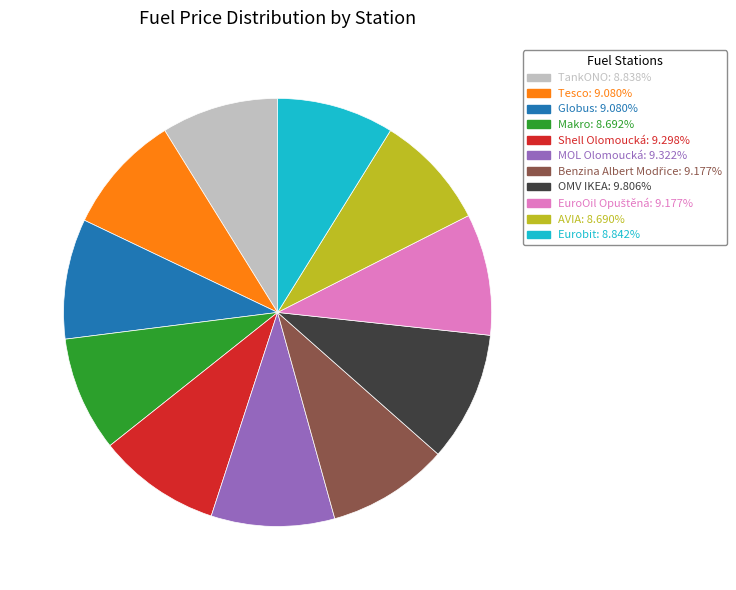

What is the ratio of the value at OMV IKEA: 9.806% to the value at Eurobit: 8.842%?

1.1